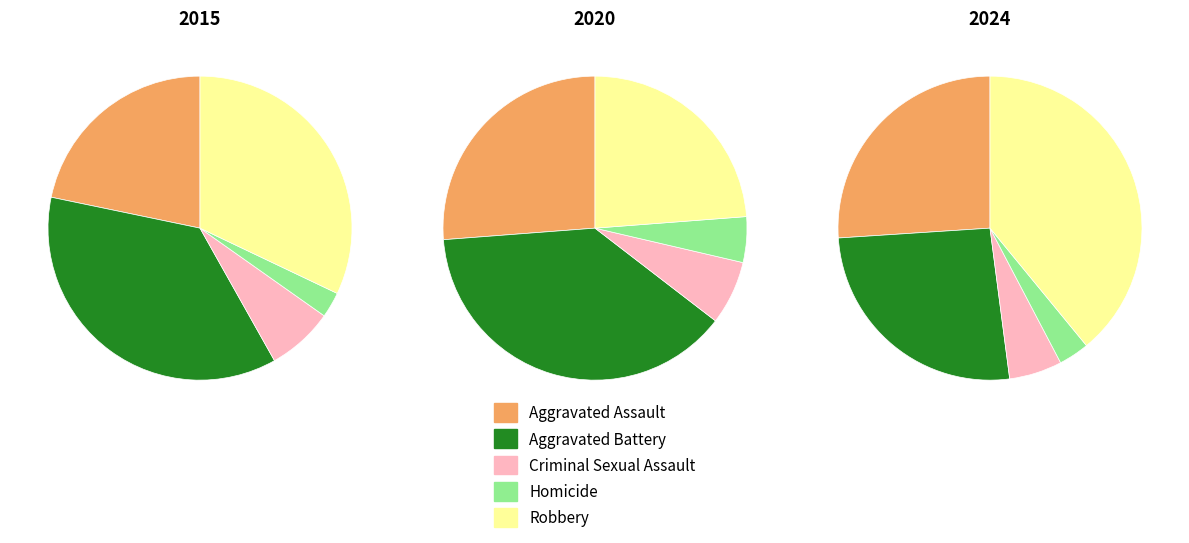

To the nearest percent, what is the difference between the Robbery and Aggravated Battery slice percentages?

15%